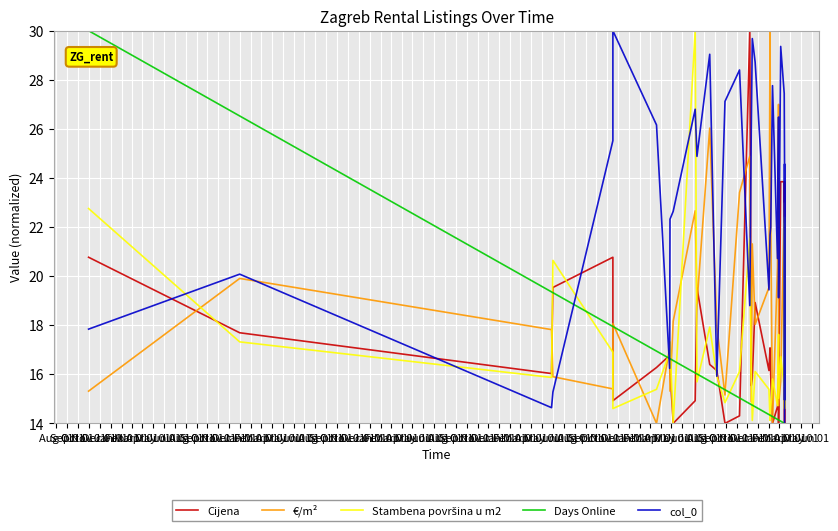

At which label does Stambena površina u m2 first exceed 16?

Aug 01